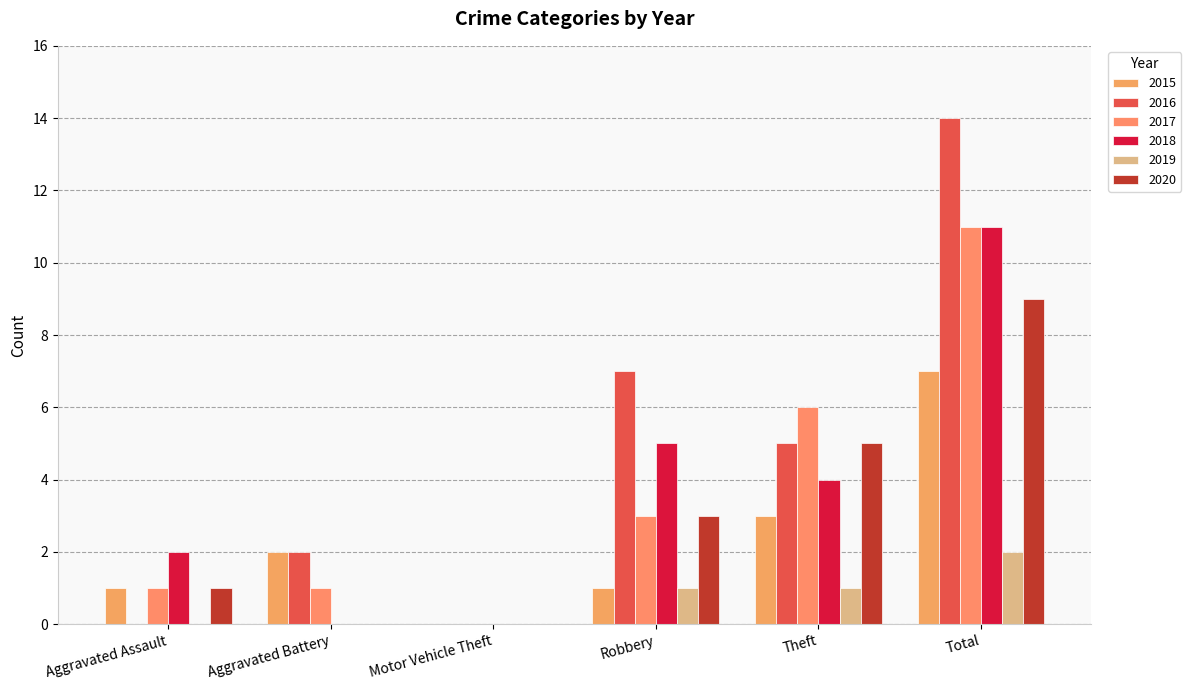

Reading left to right, what are all the values shown in this chart?

2015: 1	2	0	1	3	7
2016: 0	2	0	7	5	14
2017: 1	1	0	3	6	11
2018: 2	0	0	5	4	11
2019: 0	0	0	1	1	2
2020: 1	0	0	3	5	9